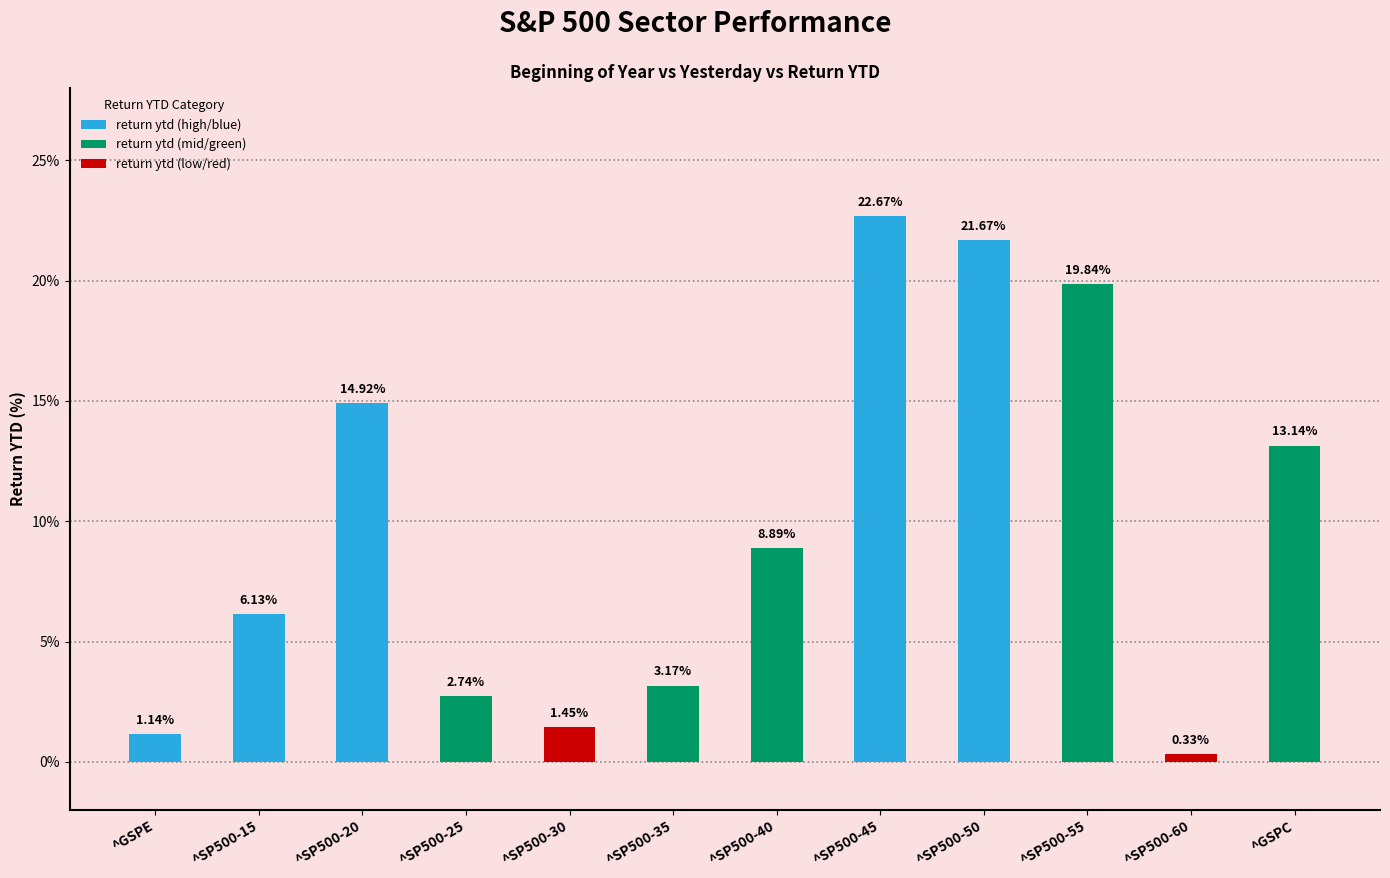

What is the difference between the second highest and second lowest values?

20.5